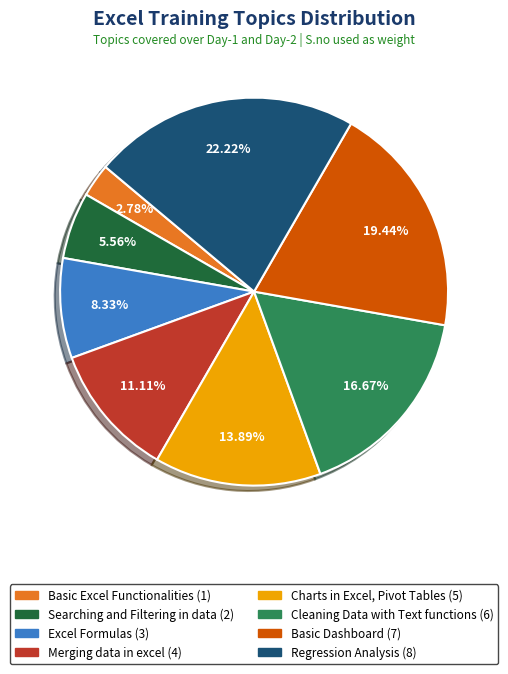

Count the number of slices in the pie.

8